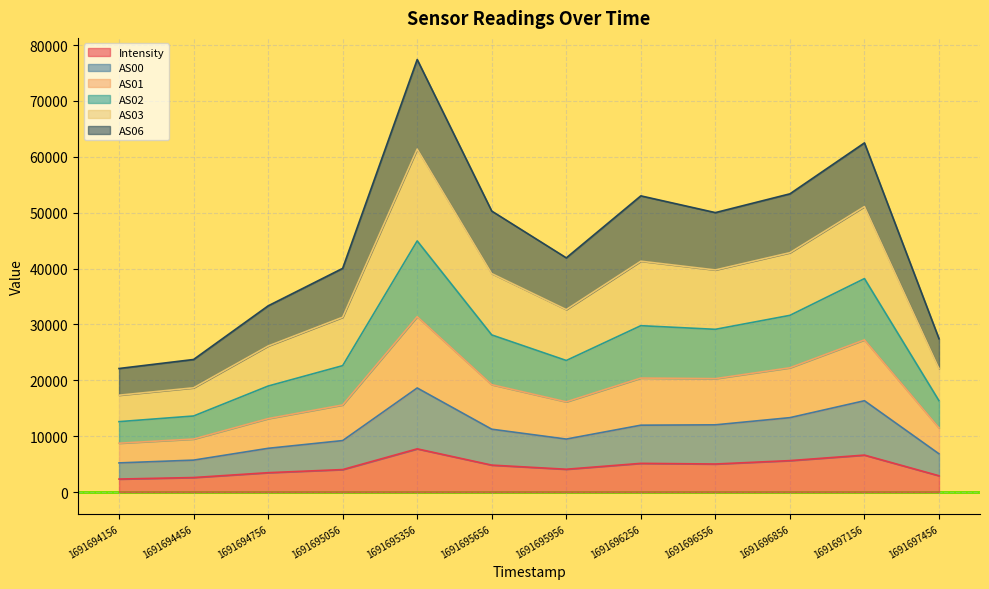

Is it true that Intensity equals 4032.8 at 1691695056?

True